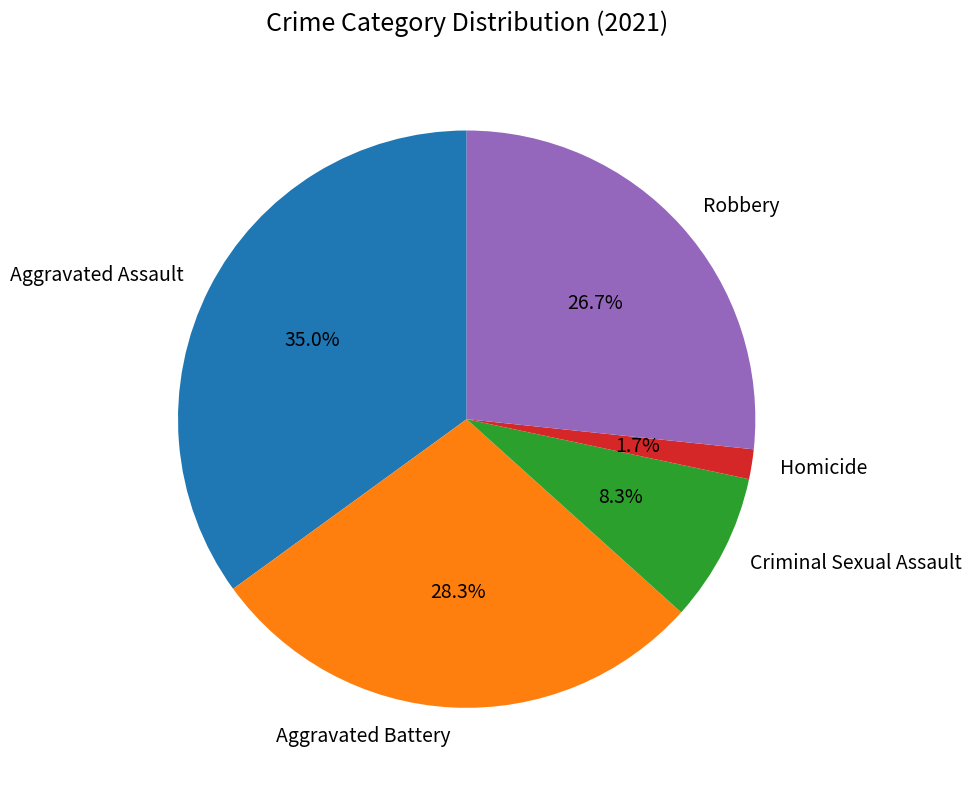

What is the ratio of the value at Aggravated Battery to the value at Criminal Sexual Assault?

3.4